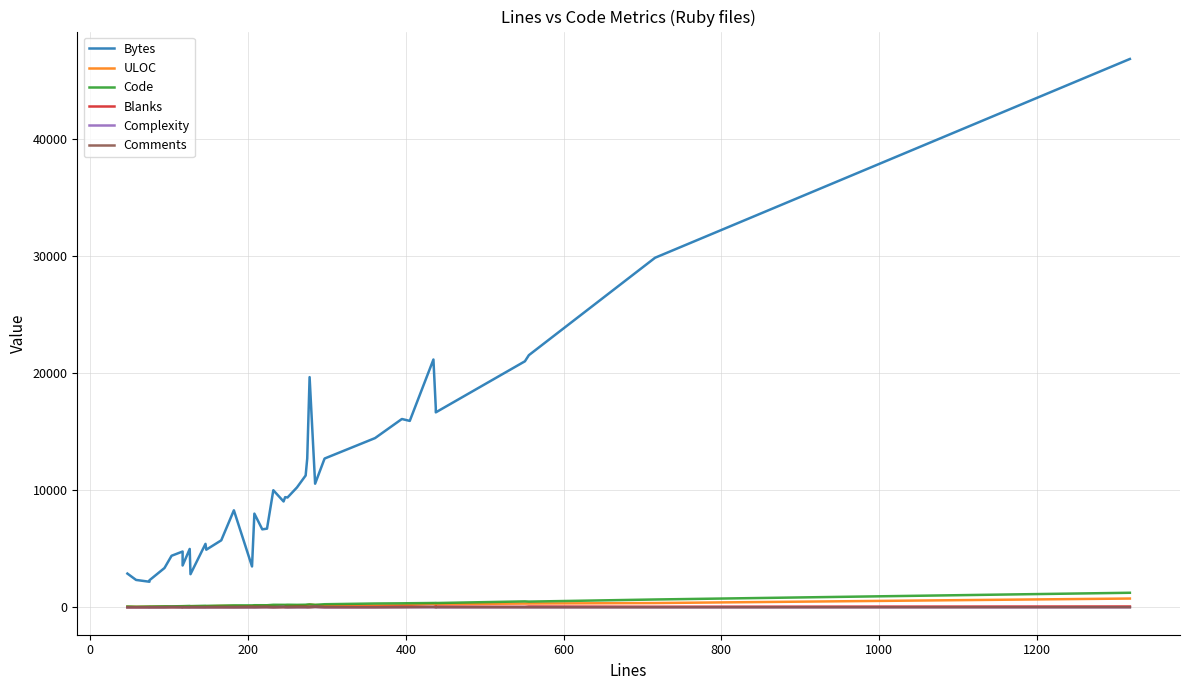

At how many categories does at least one series exceed 8805?

20